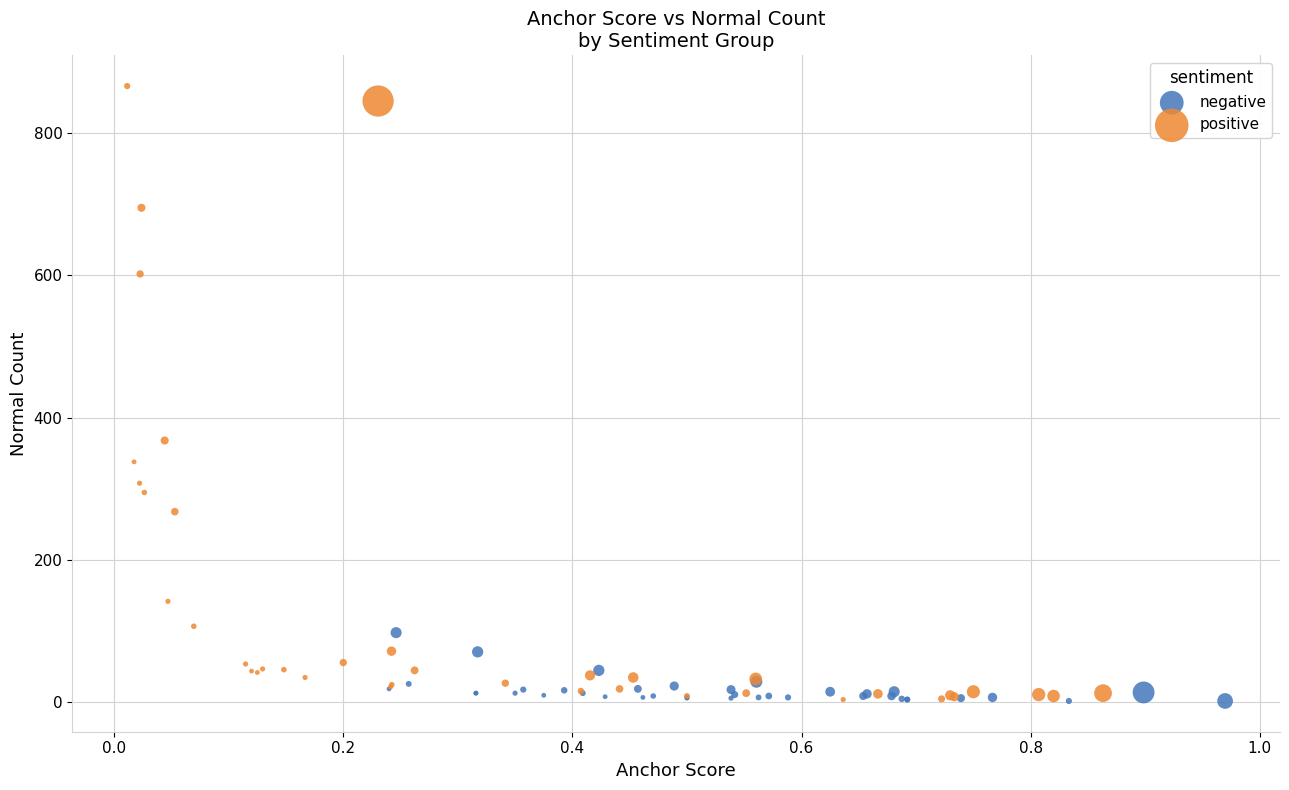

Which series contains the highest Y value?

positive